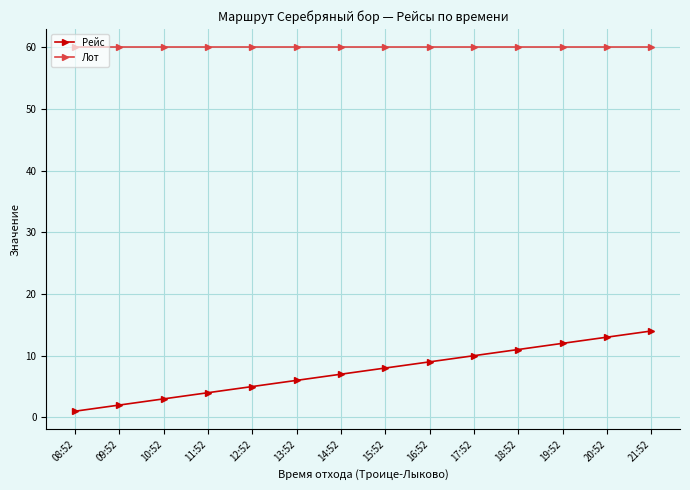

Is the value of Лот at 12:52 greater than the value of Рейс at 11:52?

Yes